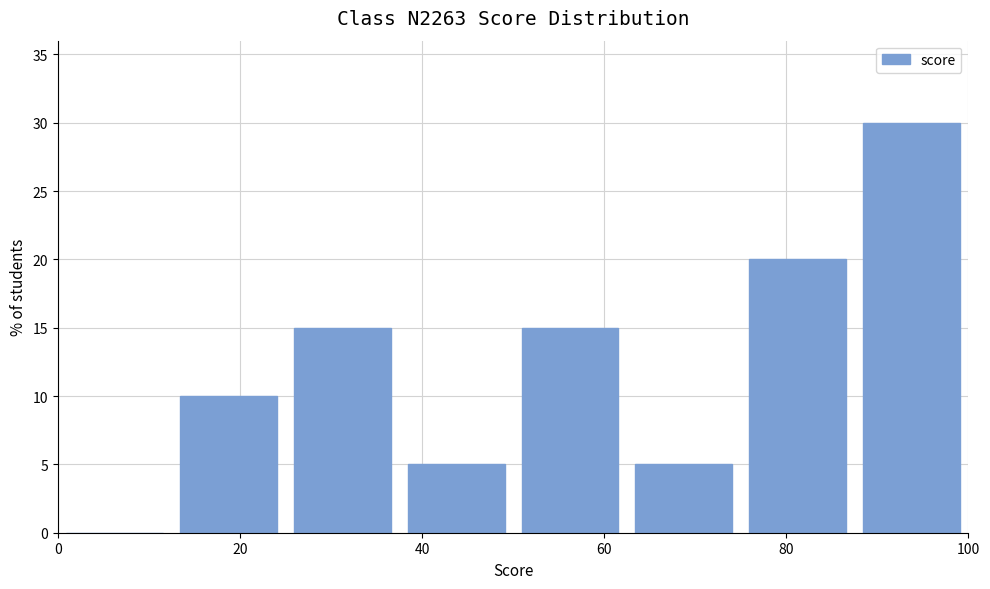

Reading left to right, transcribe this chart: for each bar, give the range it covers on the x-axis and its height. Neither the bar edges nor the heights are printed on the chart, so give them approximately, as read against the axes.

0.0 to 12.5: 0
12.5 to 25.0: 10
25.0 to 37.5: 15
37.5 to 50.0: 5
50.0 to 62.5: 15
62.5 to 75.0: 5
75.0 to 87.5: 20
87.5 to 100.0: 30